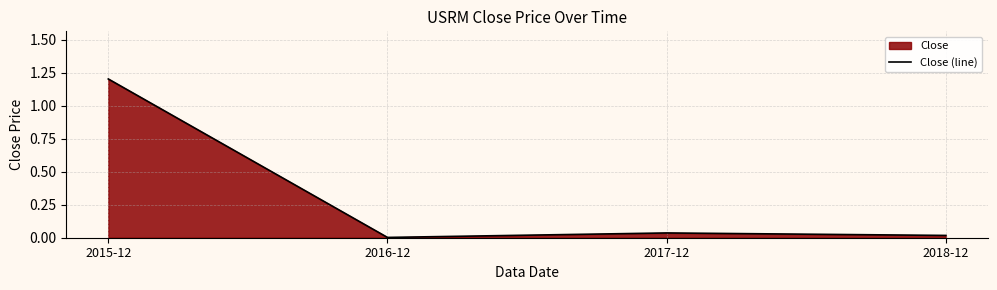

How many data points does each series have?

4